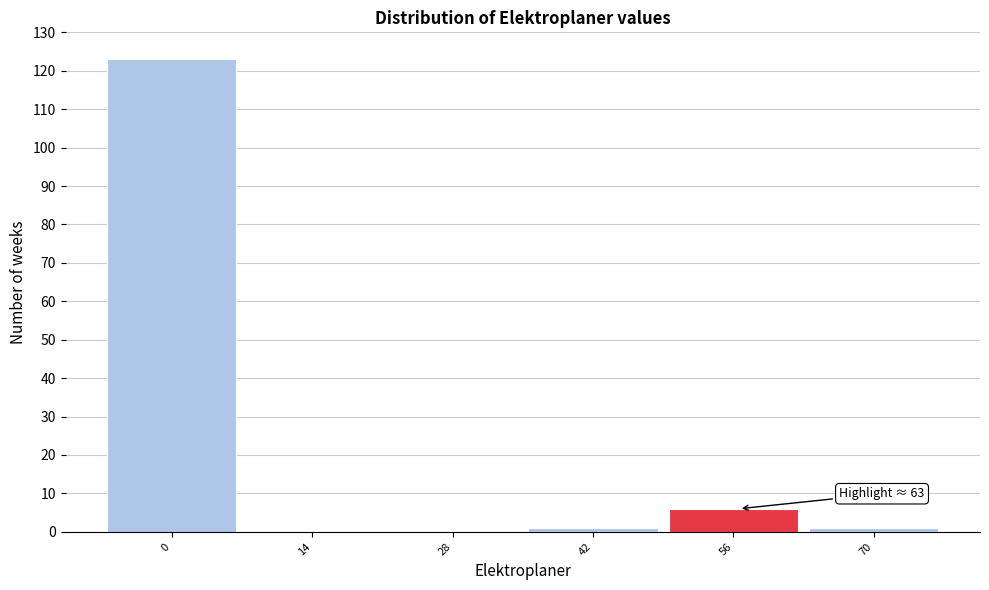

Reading left to right, extract all data points from this chart.

0=123	14=0	28=0	42=1	56=6	70=1